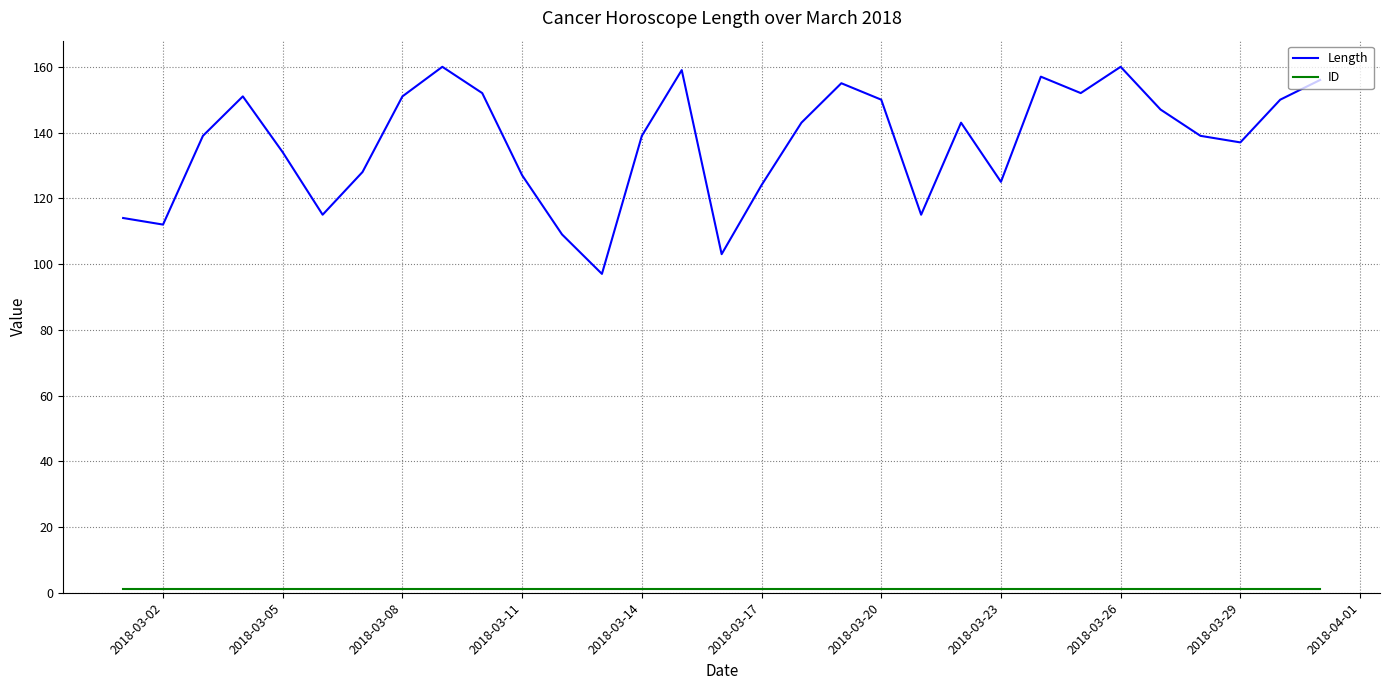

Which series has the widest spread of values?

Length